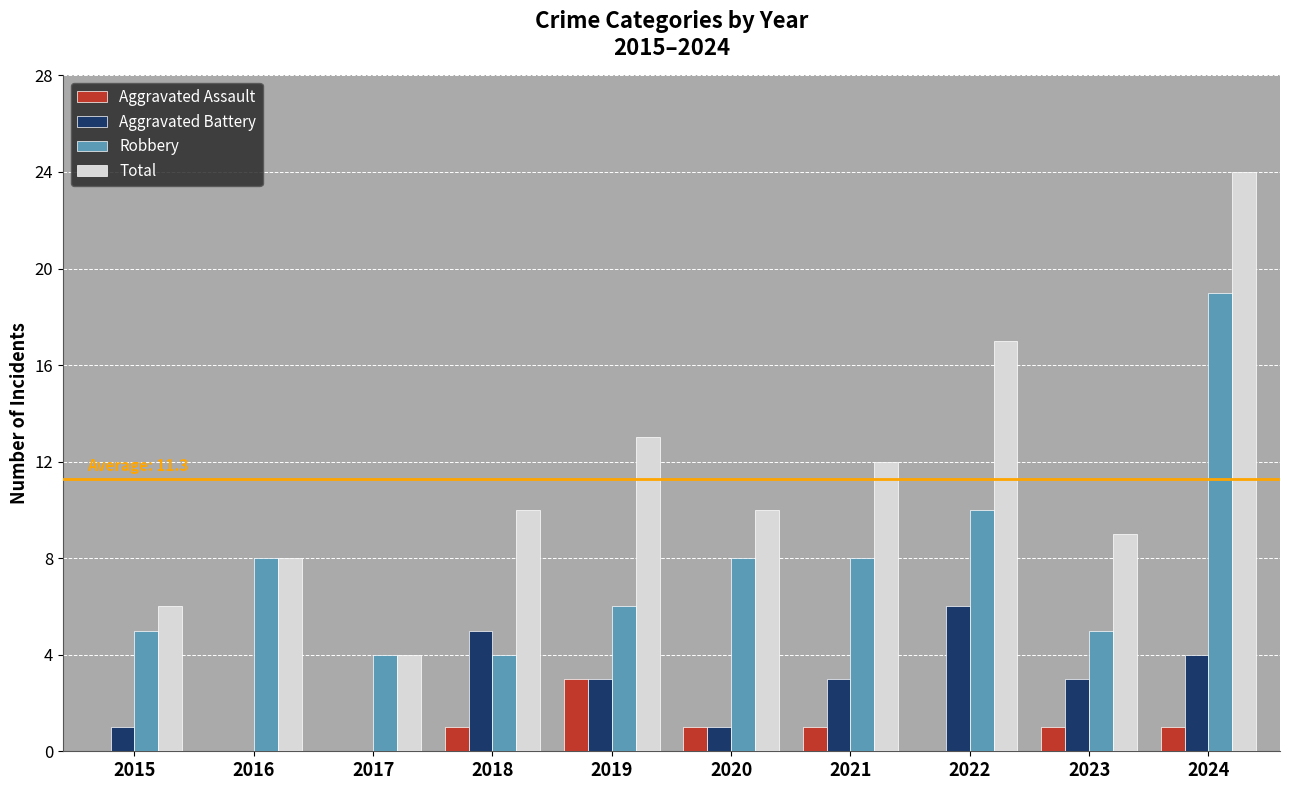

Which series has the largest total across all categories?

Total